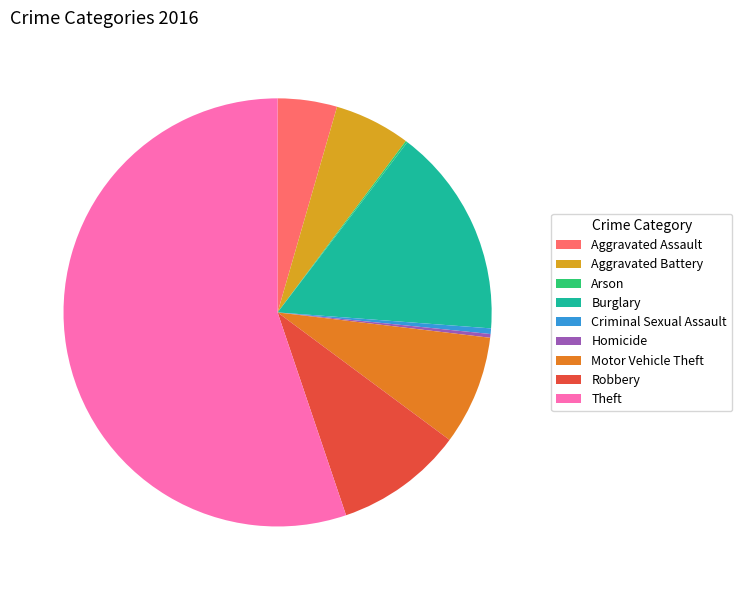

Between Theft and Aggravated Assault, which is larger?

Theft